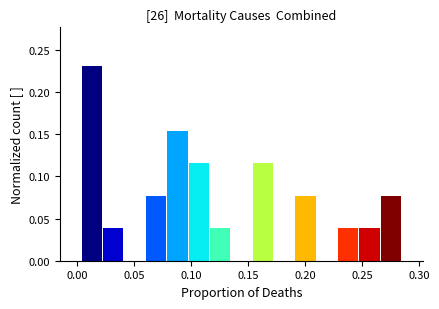

Read against the x-axis, roughly where is the centre of the tallest bar?

0.015